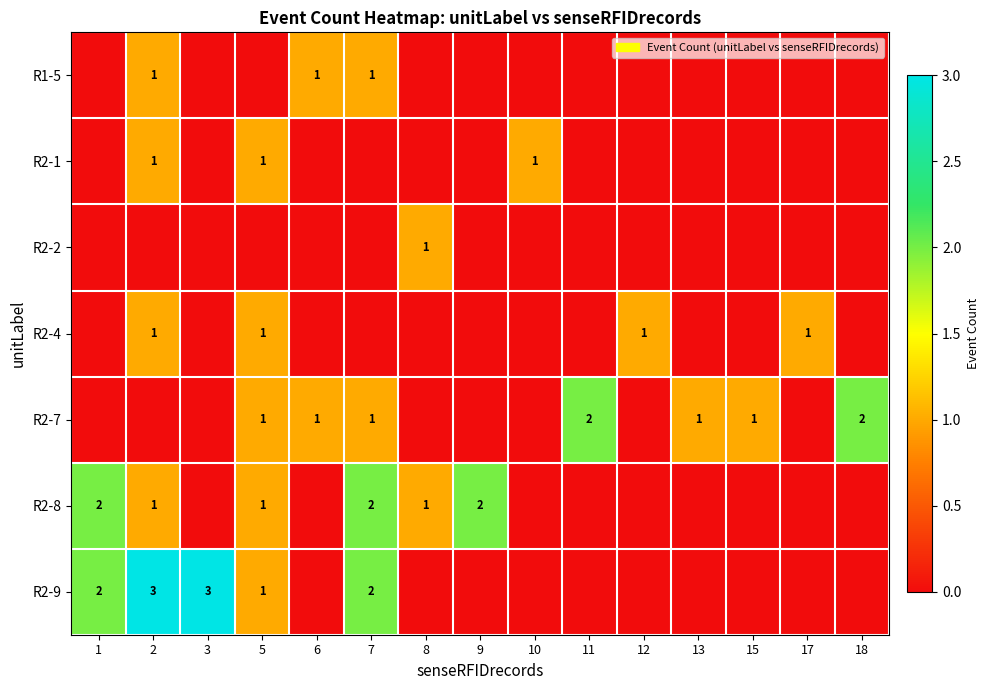

Is it true that R2-9 equals 3 at 1?

False